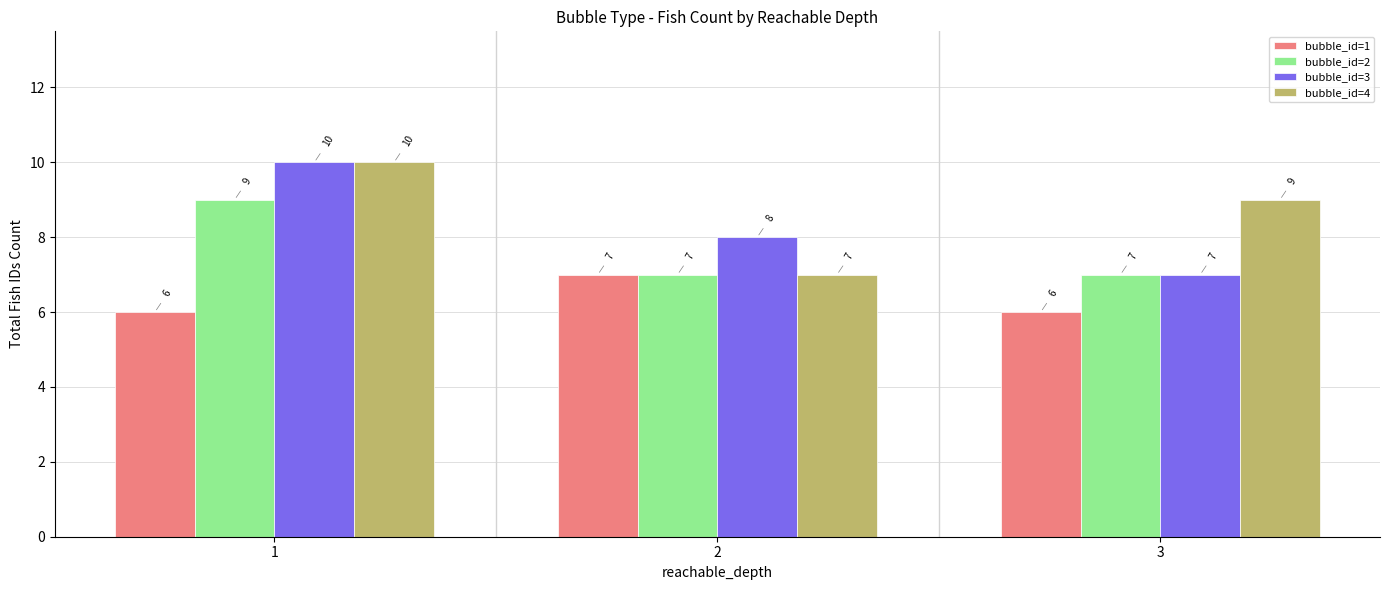

Between 1 and 2, which series saw the biggest shift?

bubble_id=4